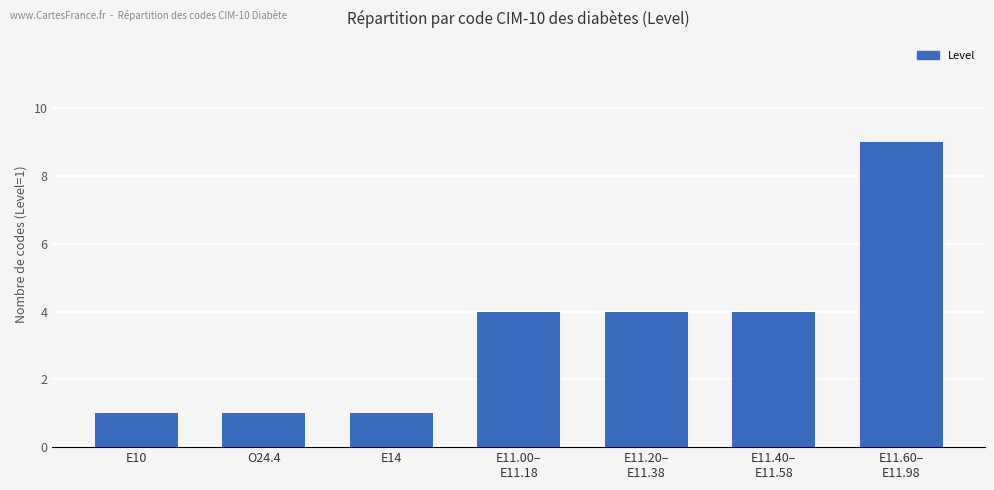

Reading right to left, list all the values displayed in this chart.

9	4	4	4	1	1	1